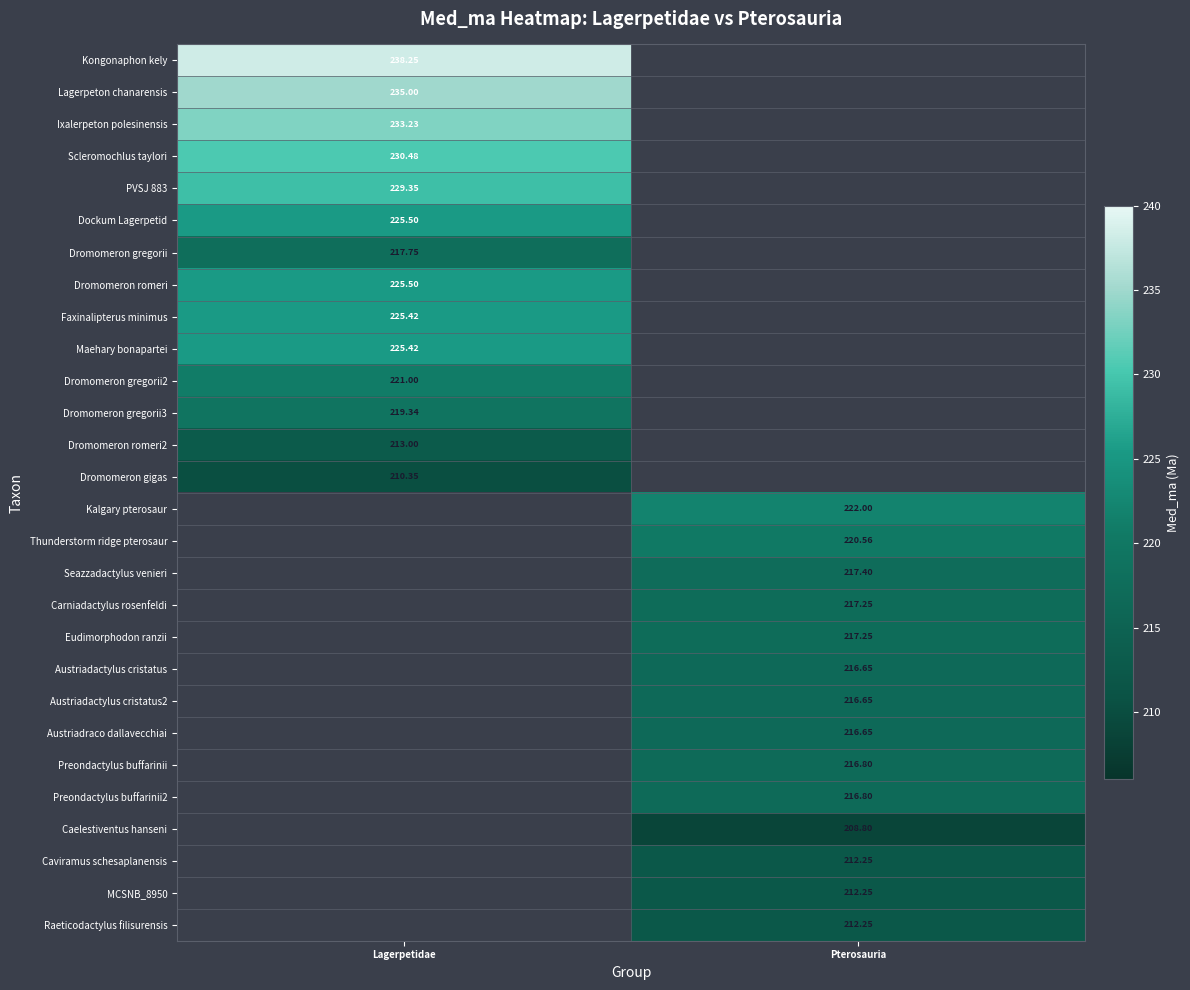

At which label is Dromomeron gregorii3 closest to 219?

Lagerpetidae